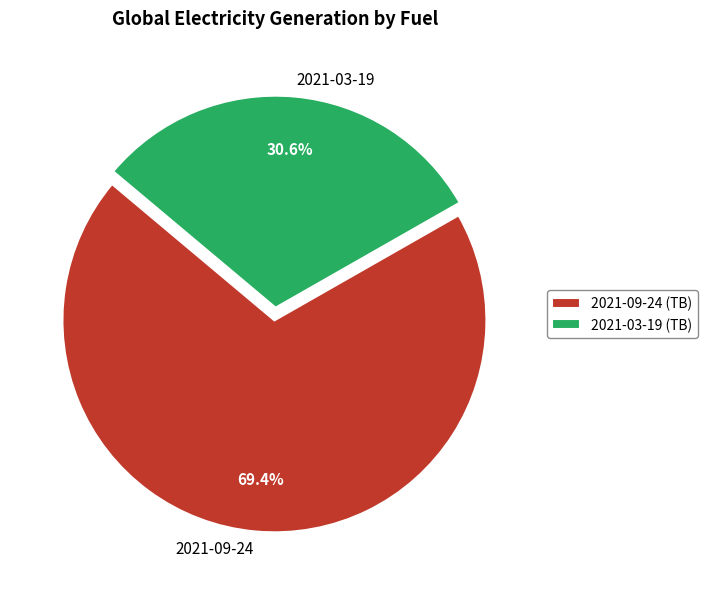

Is the sum of 2021-09-24 and 2021-03-19 greater than half?

Yes